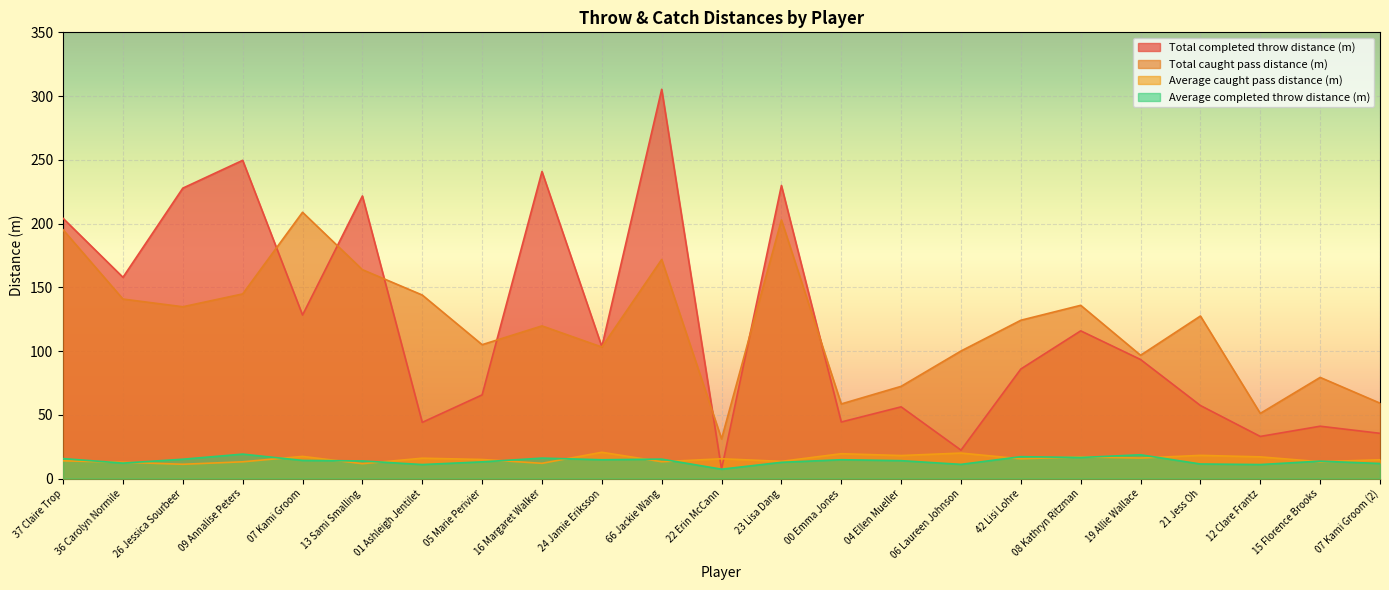

True or false: Total completed throw distance (m) and Average completed throw distance (m) intersect in this chart.

False